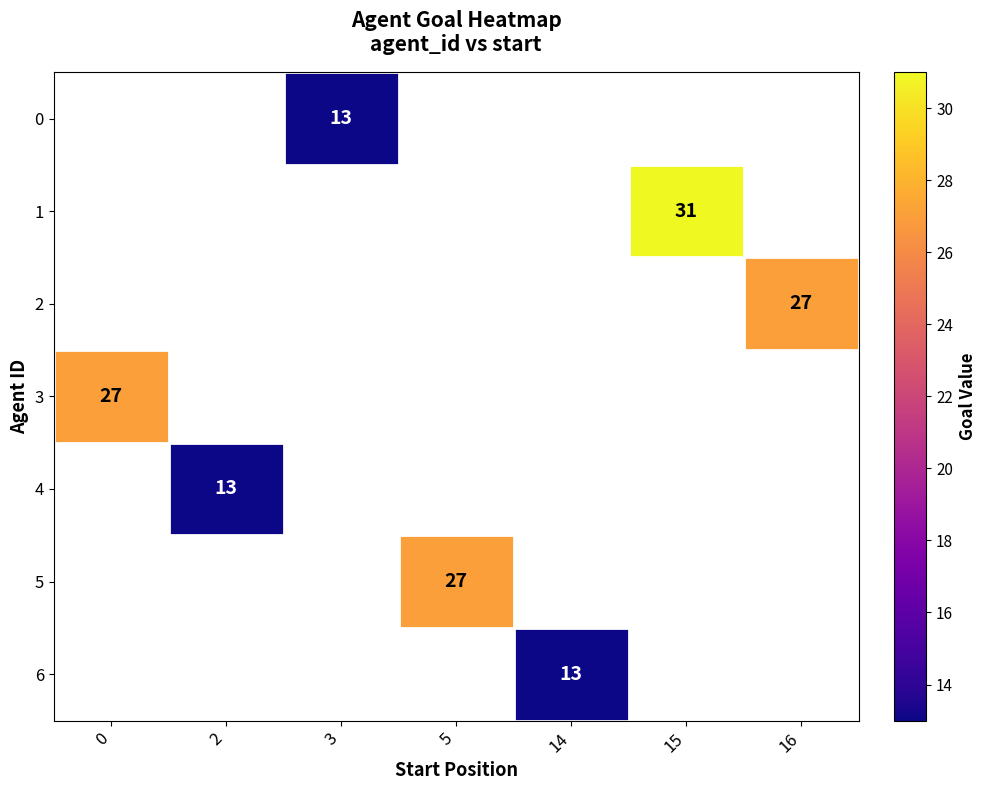

Is it true that 5 equals 27 at 5?

True